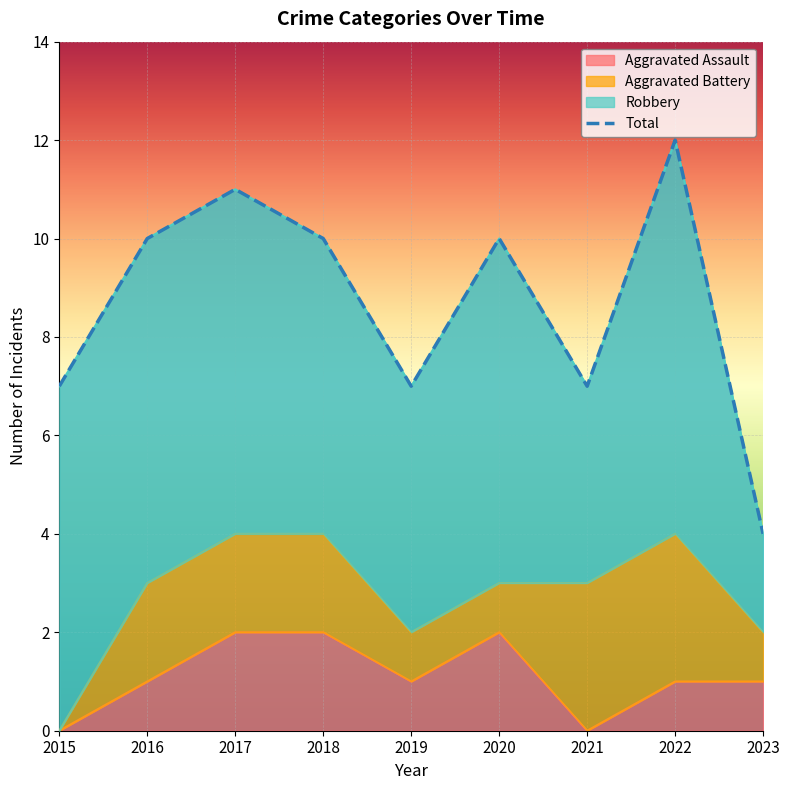

The Total series shows 10 at 2018. True or false?

True